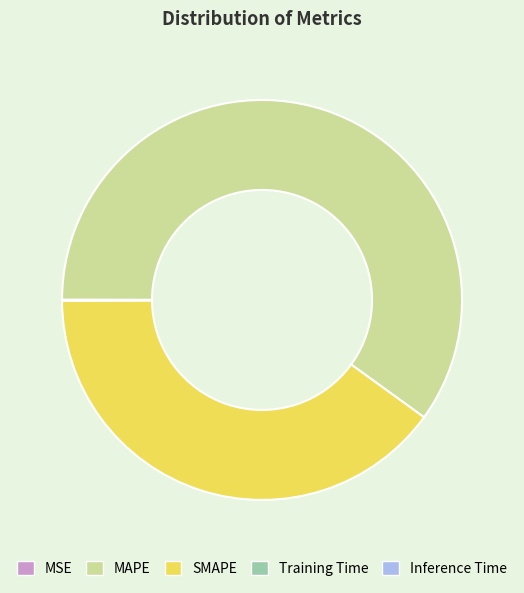

What is the largest slice in the pie chart?

MAPE